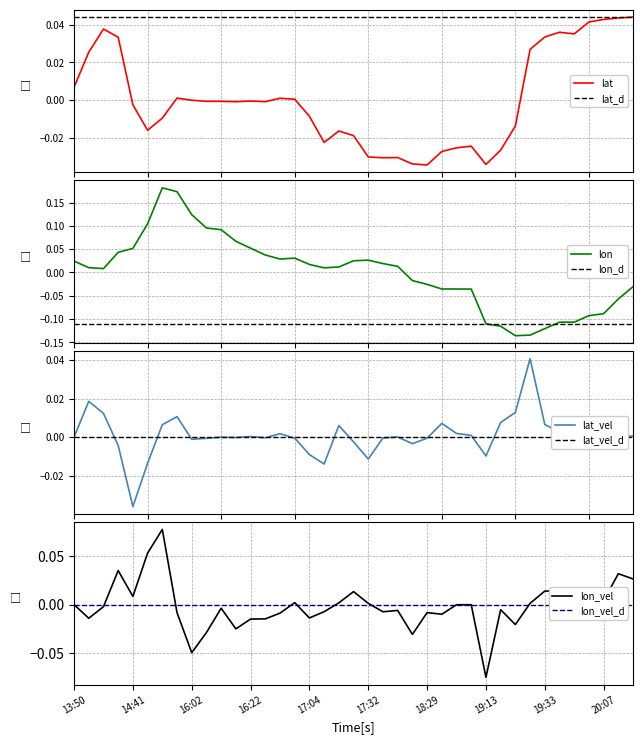

What is the difference between the second highest and minimum values in the lat series?

0.1